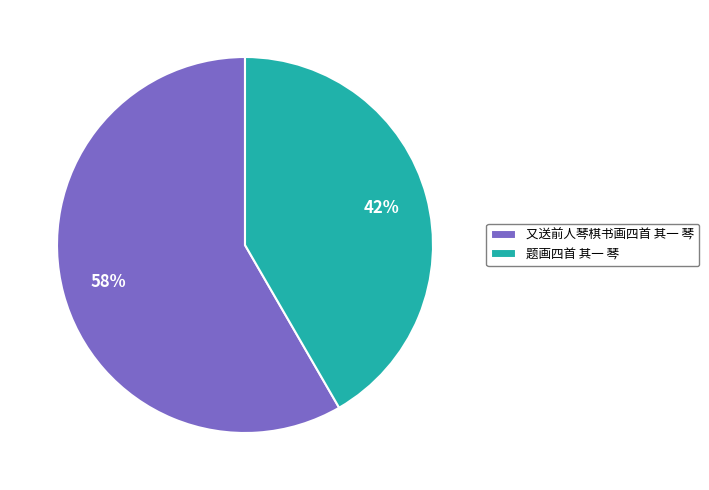

To the nearest percent, what is the average slice percentage?

50%